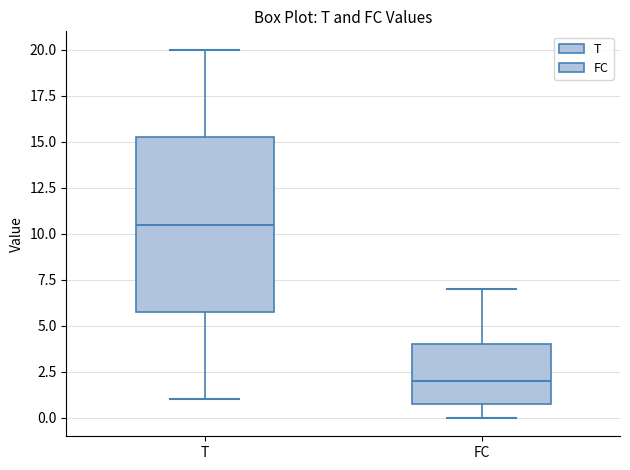

Reading left to right, read every box against the y-axis: the position of its median line, the range the box covers, and the ends of its whiskers. The values are not printed on the chart, so give them approximately, as read against the axis.

T: median 10.5, box 6.0 to 15.5, whiskers 1.0 to 20.0
FC: median 2.0, box 1.0 to 4.0, whiskers 0.0 to 7.0